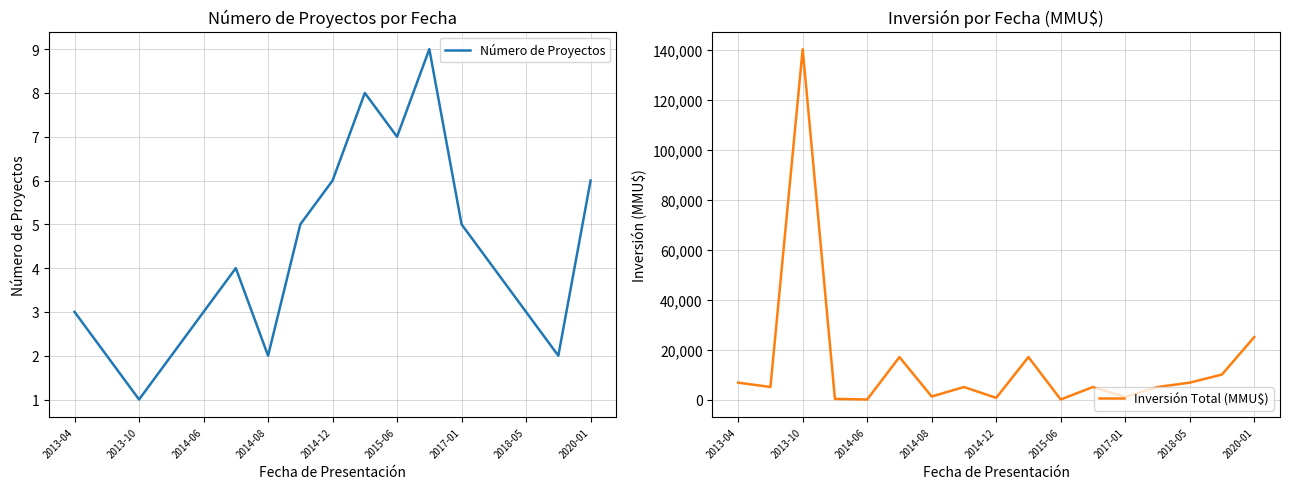

What is the highest value of the Número de Proyectos series?

9